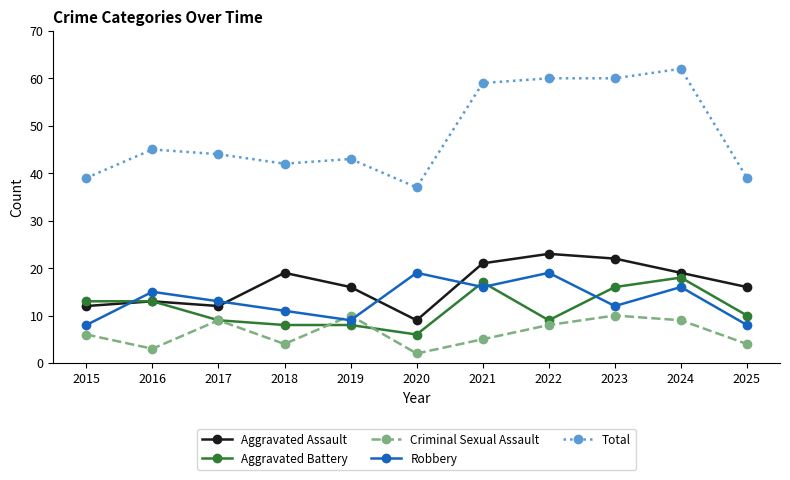

Count the number of data series in this chart.

5